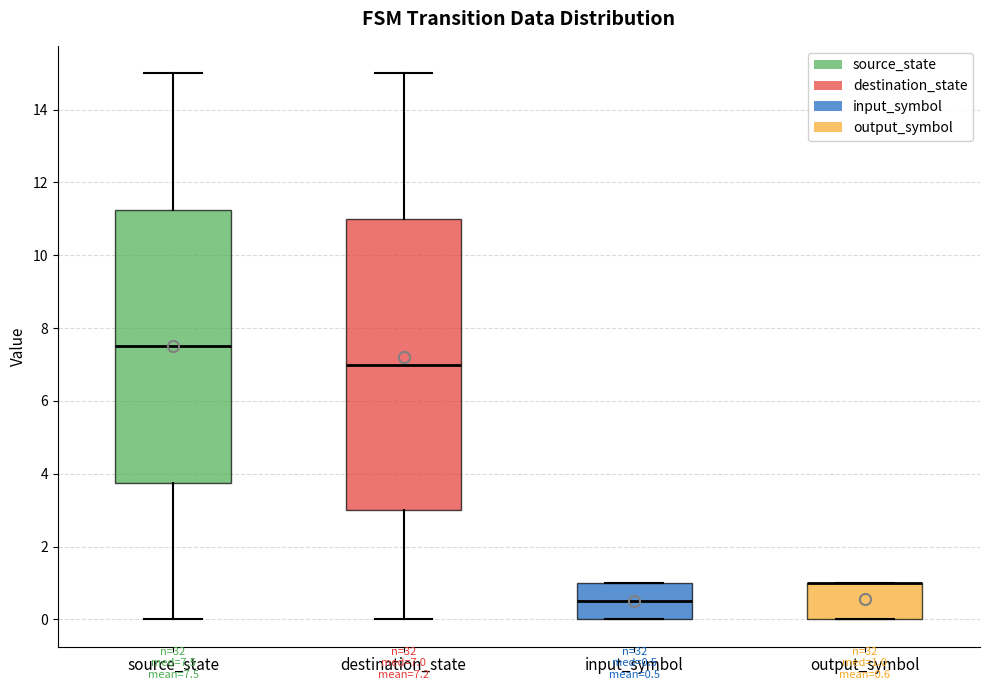

Comparing the boxes themselves (not the whiskers), which one is the tallest?

destination_state